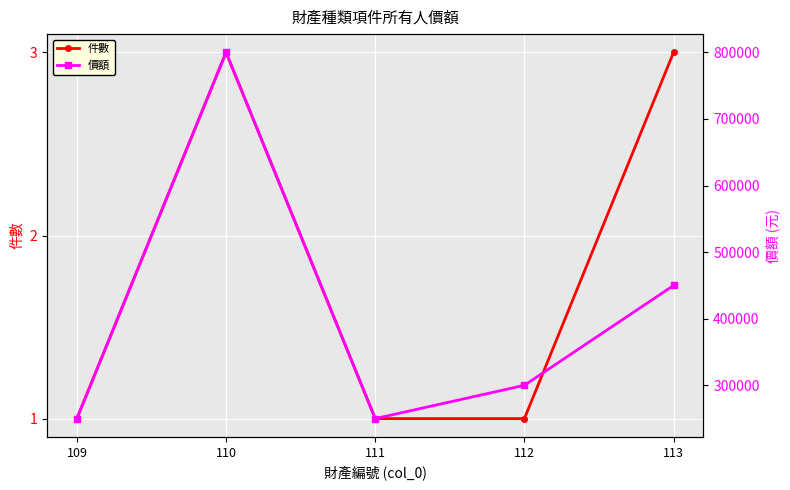

Is the value of 價額 at 110 greater than the value of 件數 at 113?

Yes